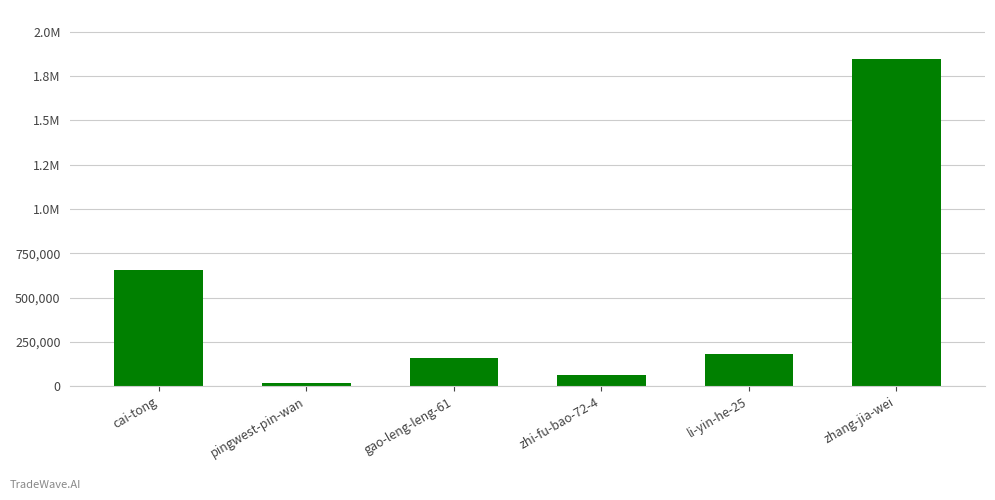

What is the smallest value displayed?

15329